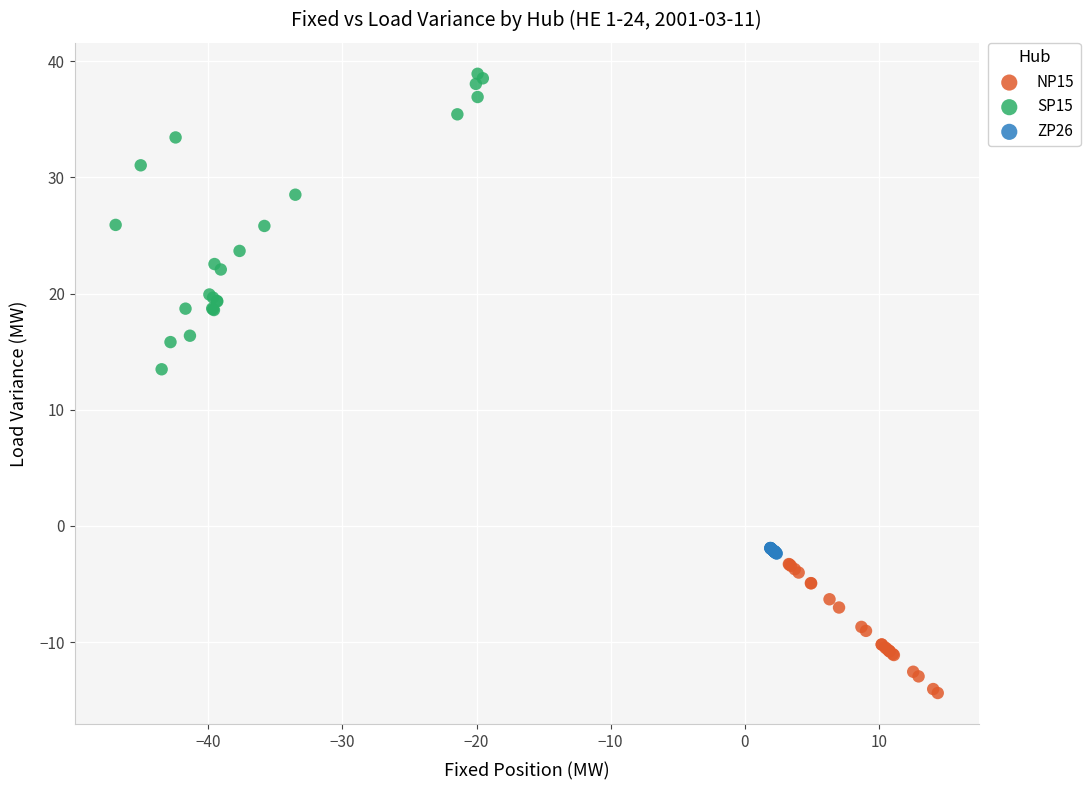

Which series contains the highest Y value?

SP15